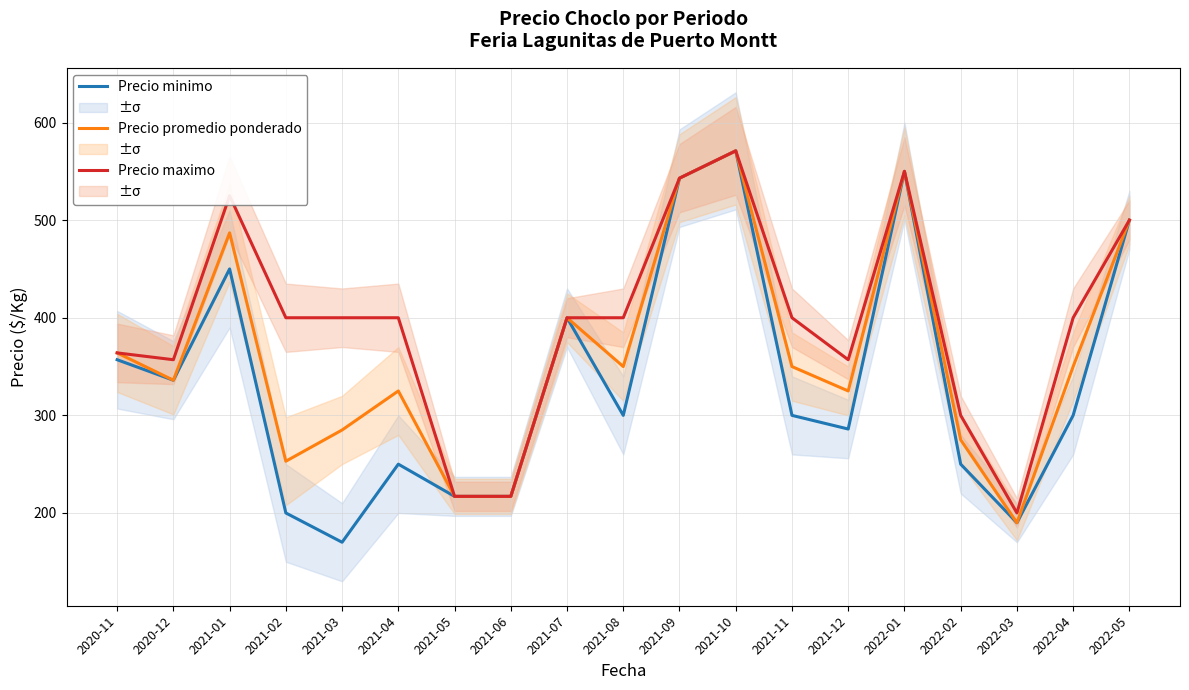

What is the value of the Precio maximo point at the 19th from the left?

500